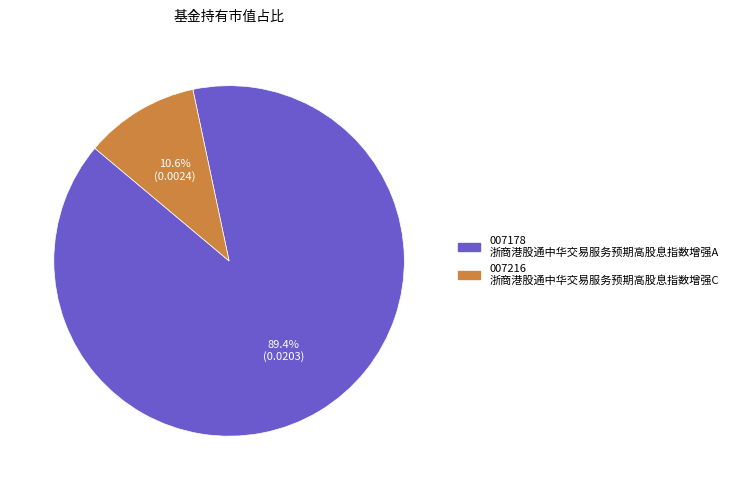

Does any single category account for the majority?

Yes